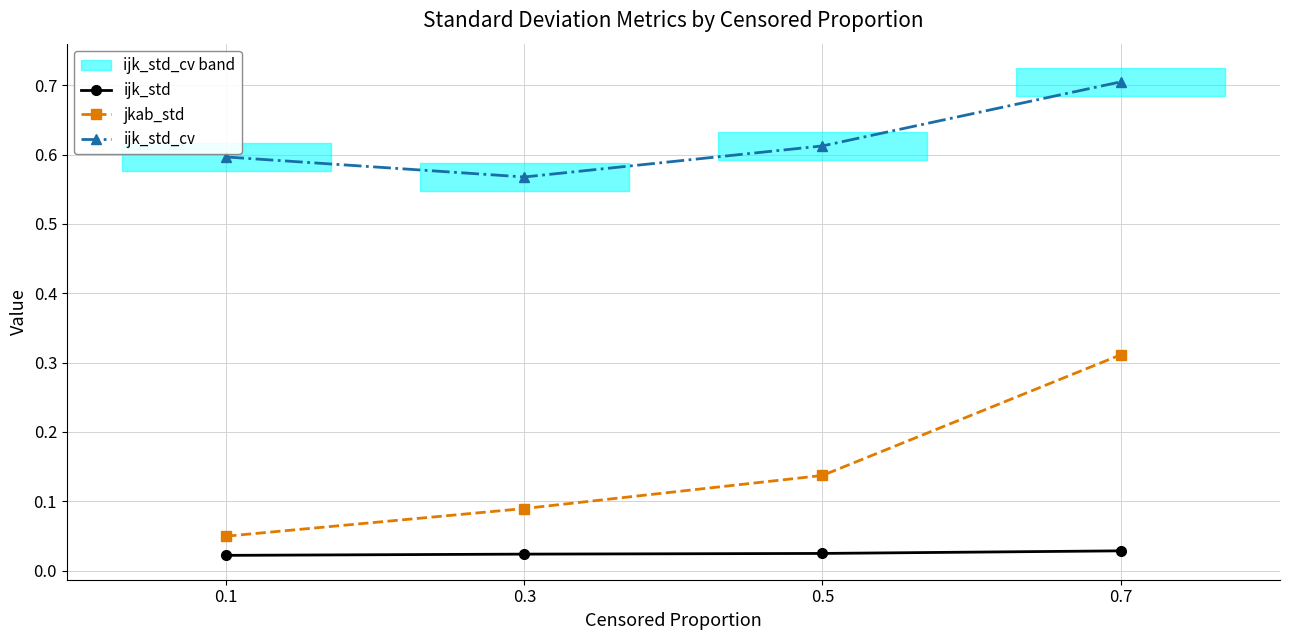

Is the value of ijk_std_cv at 0.7 greater than the value of jkab_std at 0.7?

Yes